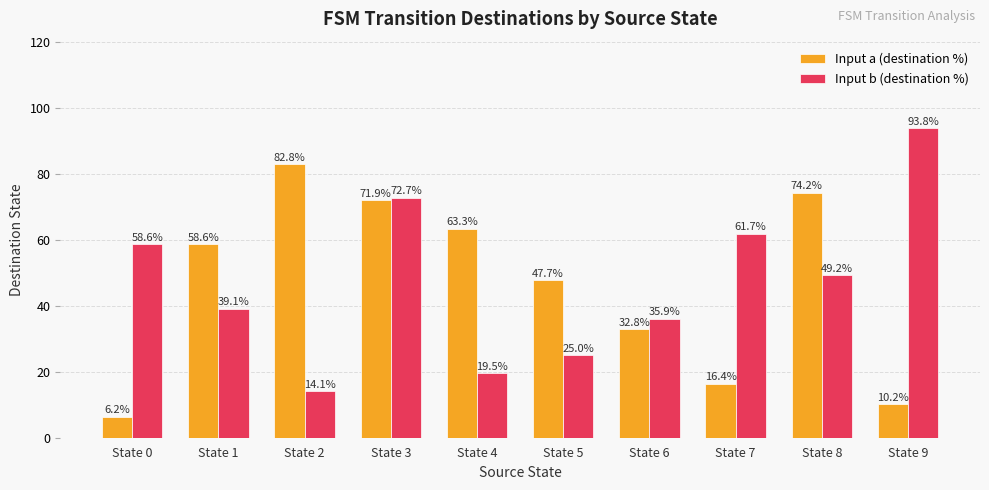

Which series has the largest range (max minus min)?

Input b (destination %)